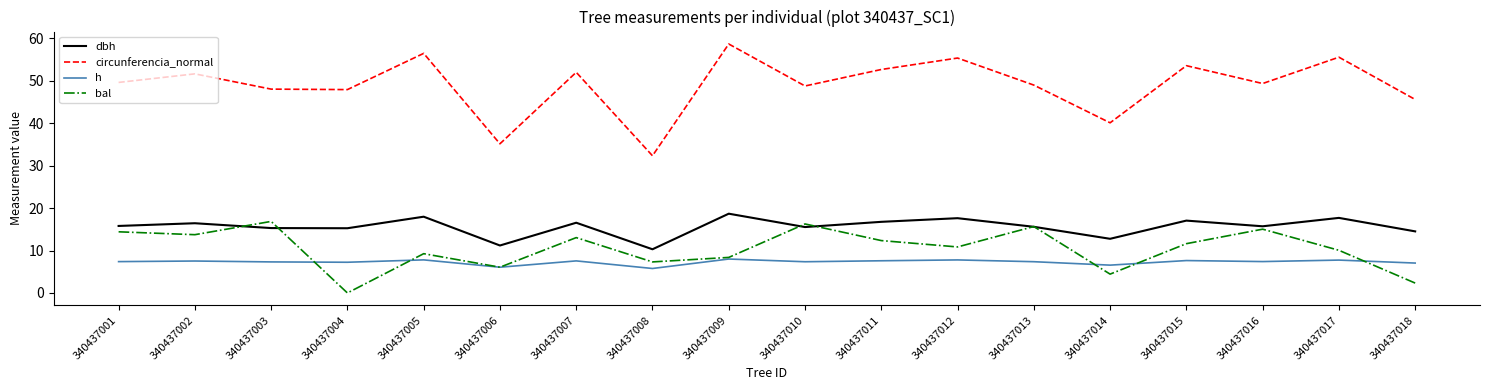

Which series has the largest range (max minus min)?

circunferencia_normal